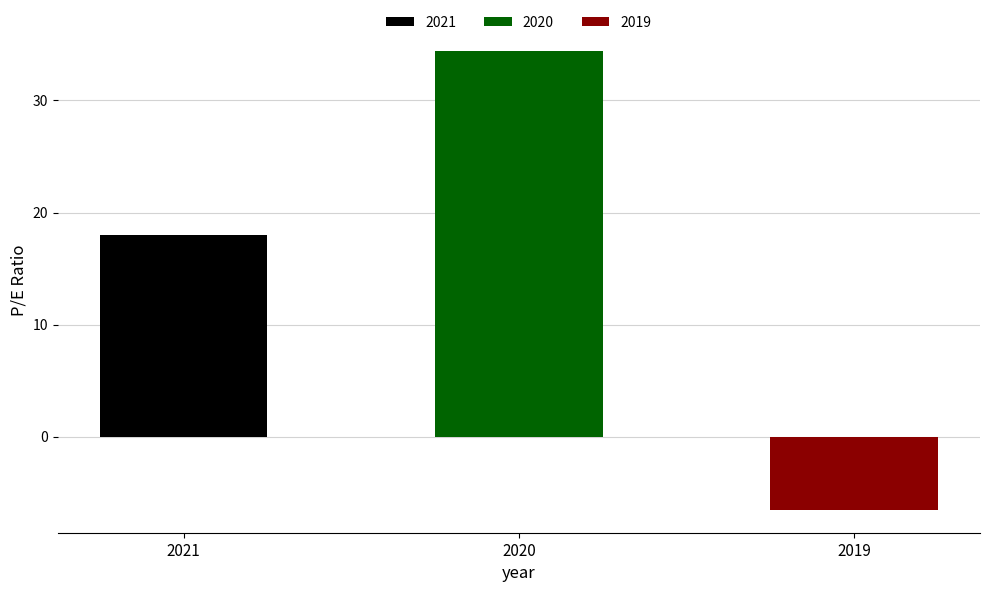

True or false: the data shows 34.4 at 2020.

True